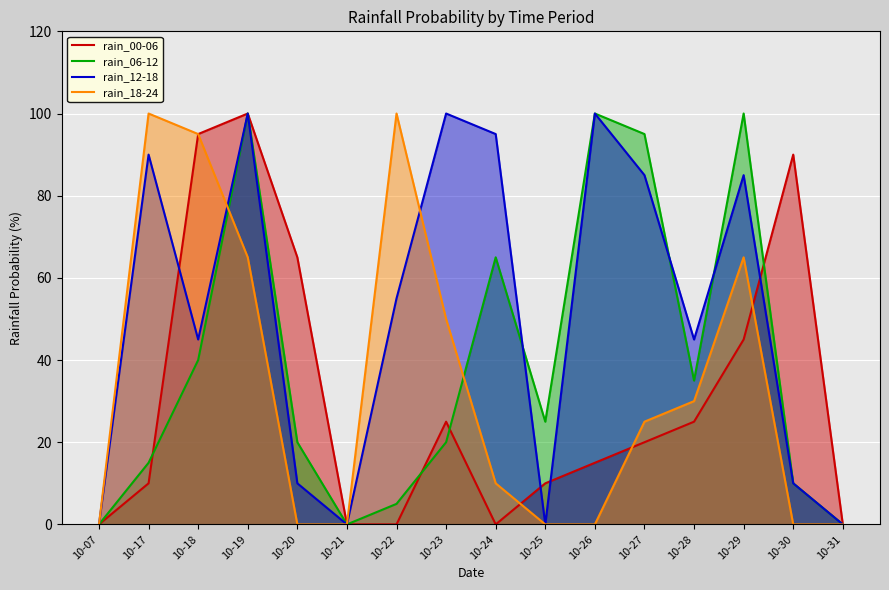

At which label does rain_18-24 first exceed 25?

10-17